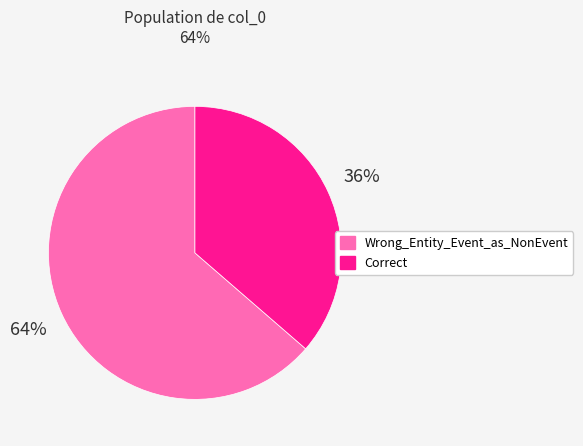

Which category has the biggest portion of the pie?

Wrong_Entity_Event_as_NonEvent